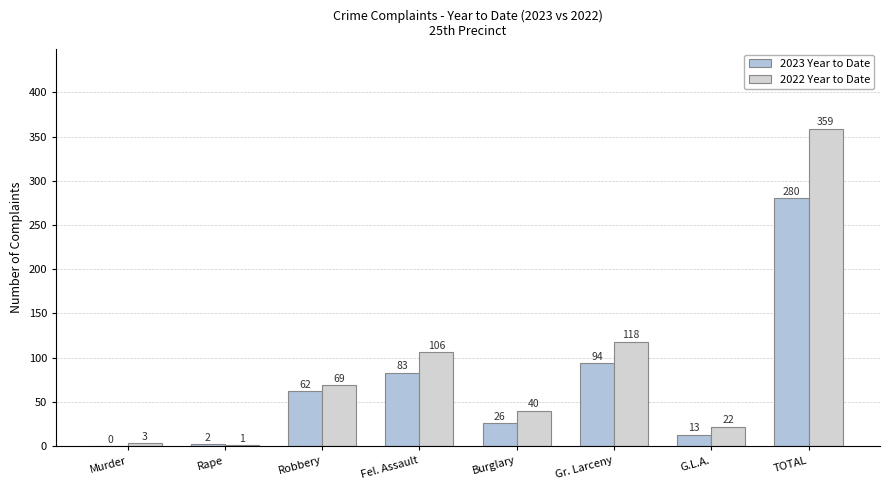

What is the average value of the 2022 Year to Date series?

90